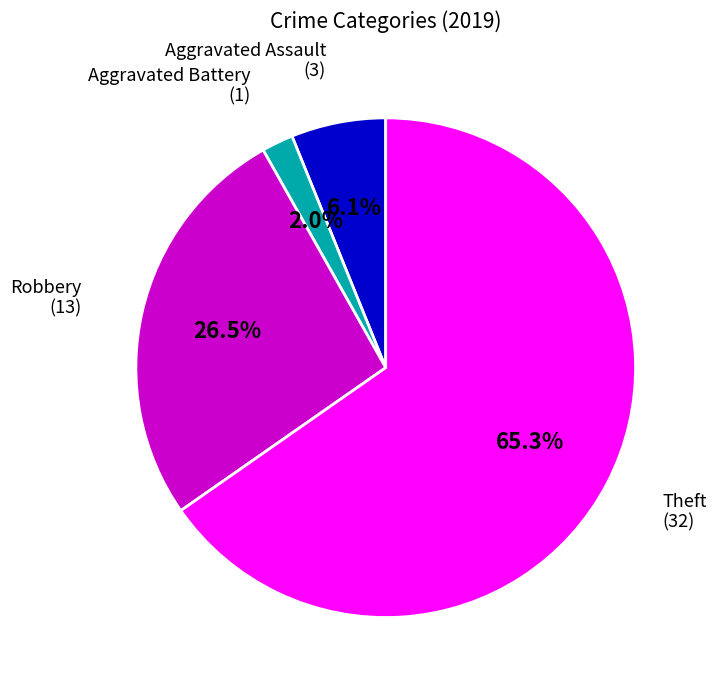

Does any single category account for the majority?

Yes